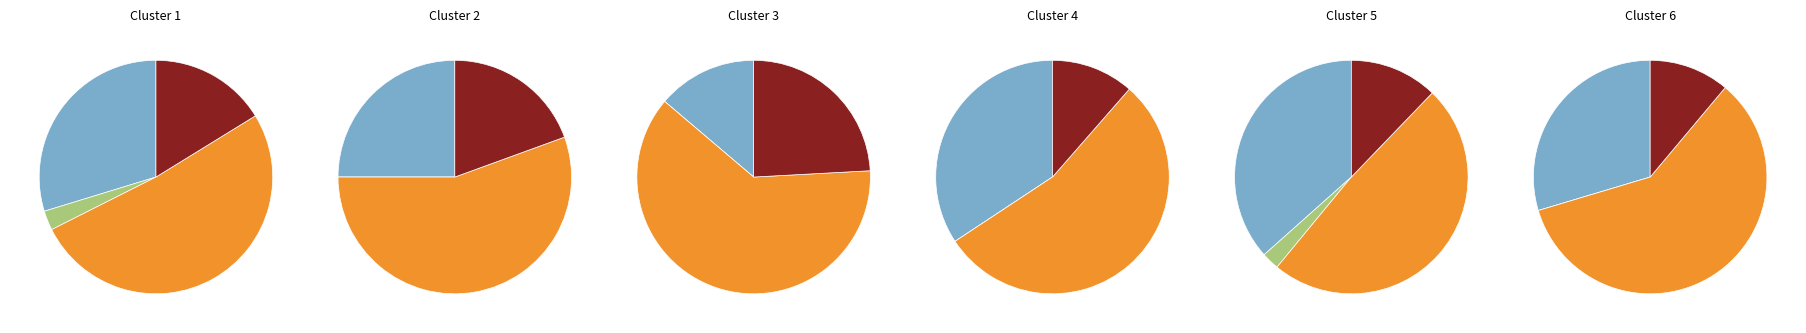

The 2 slice represents 9% of the pie. True or false?

False